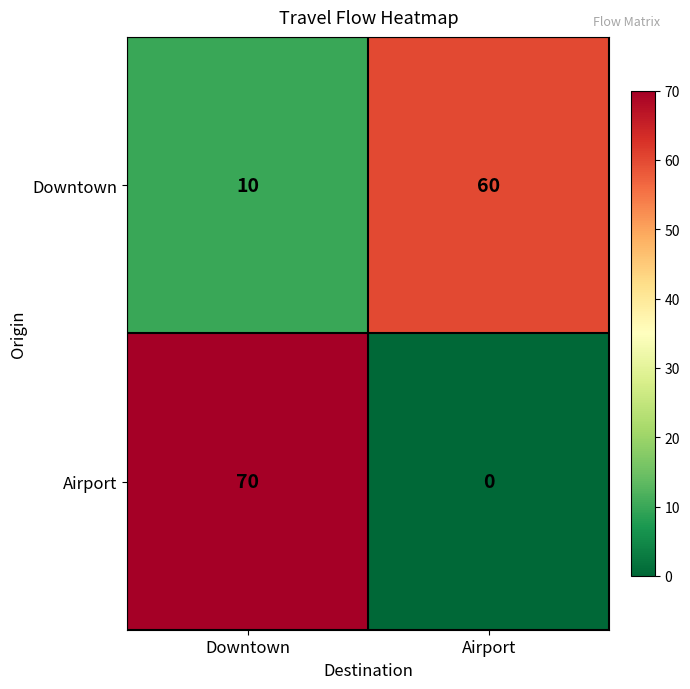

Which series has the widest spread of values?

Airport